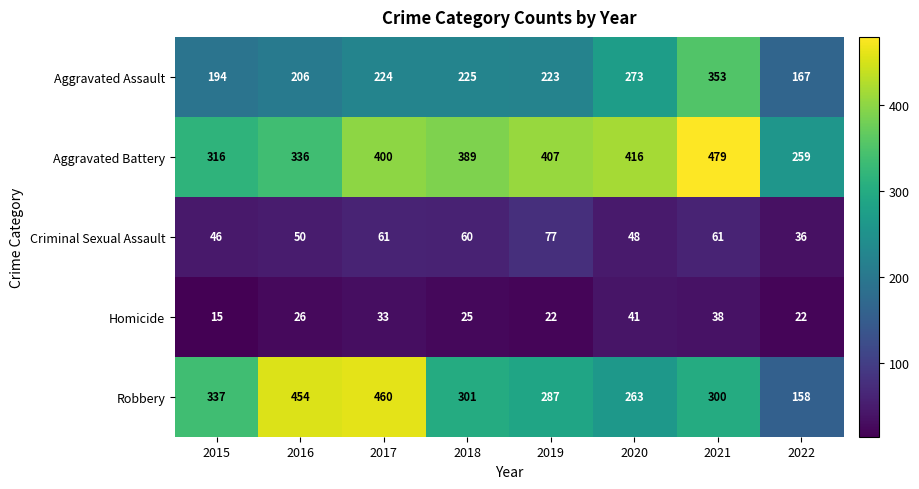

What value does the Homicide series have at 2015, to the nearest 10?

20